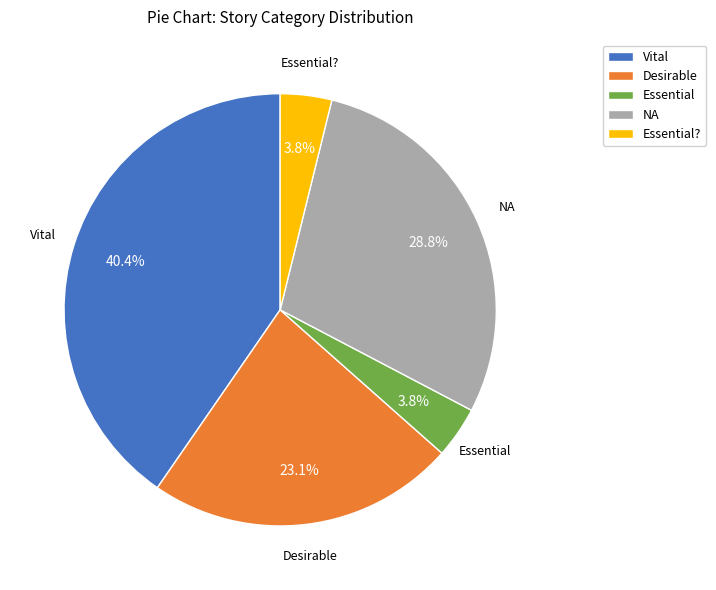

Is there any slice that represents more than half of the pie?

No